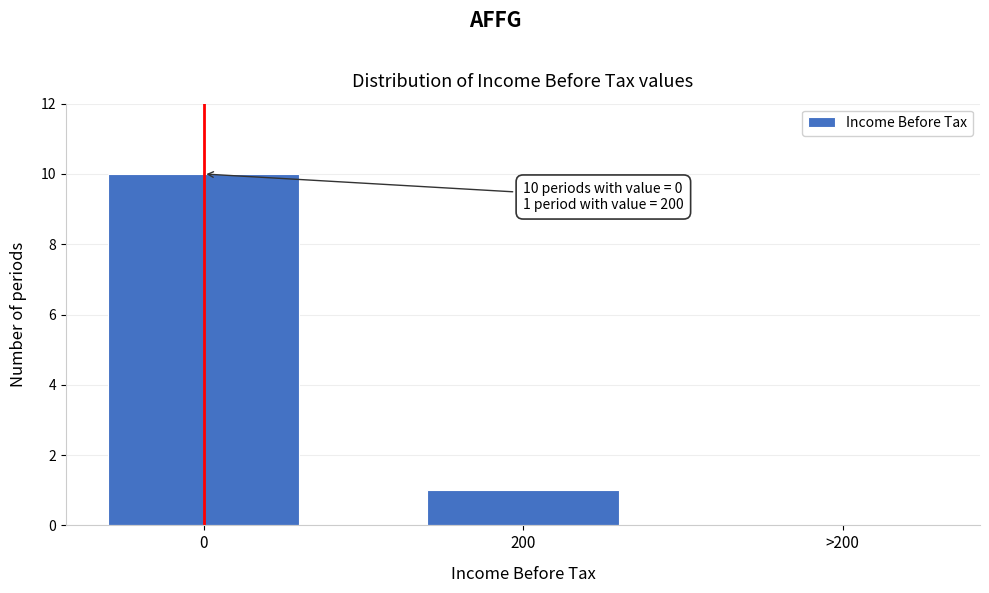

Reading right to left, transcribe all the data shown in this chart.

>200=0	200=1	0=10